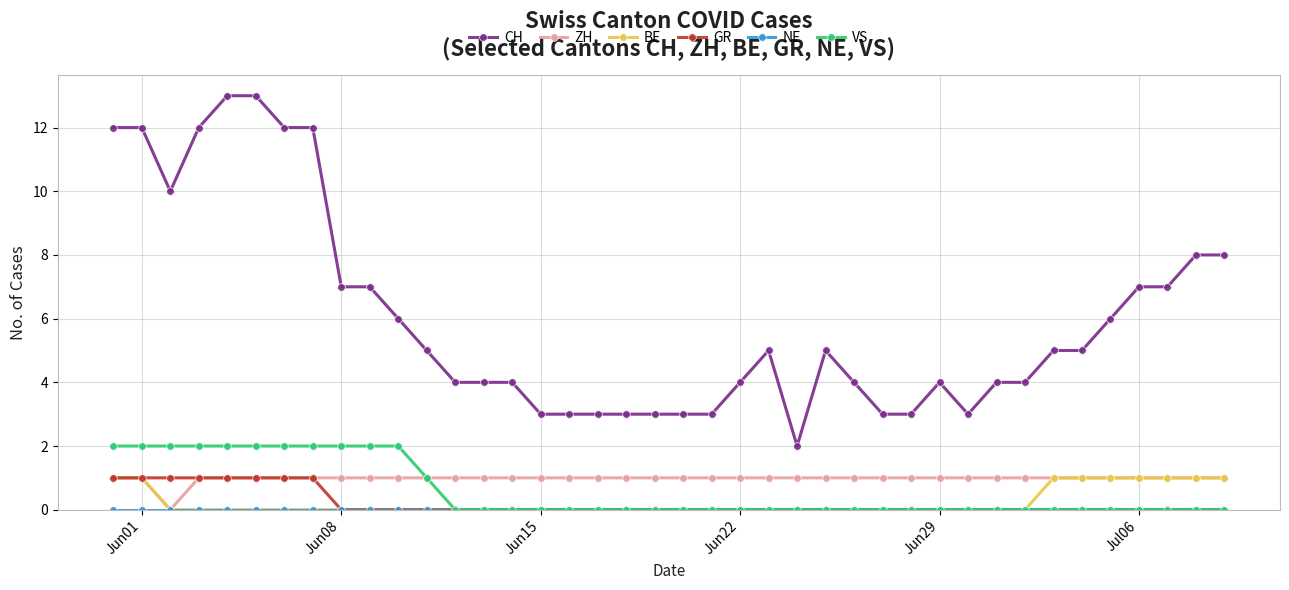

Which series has the largest total across all categories?

CH